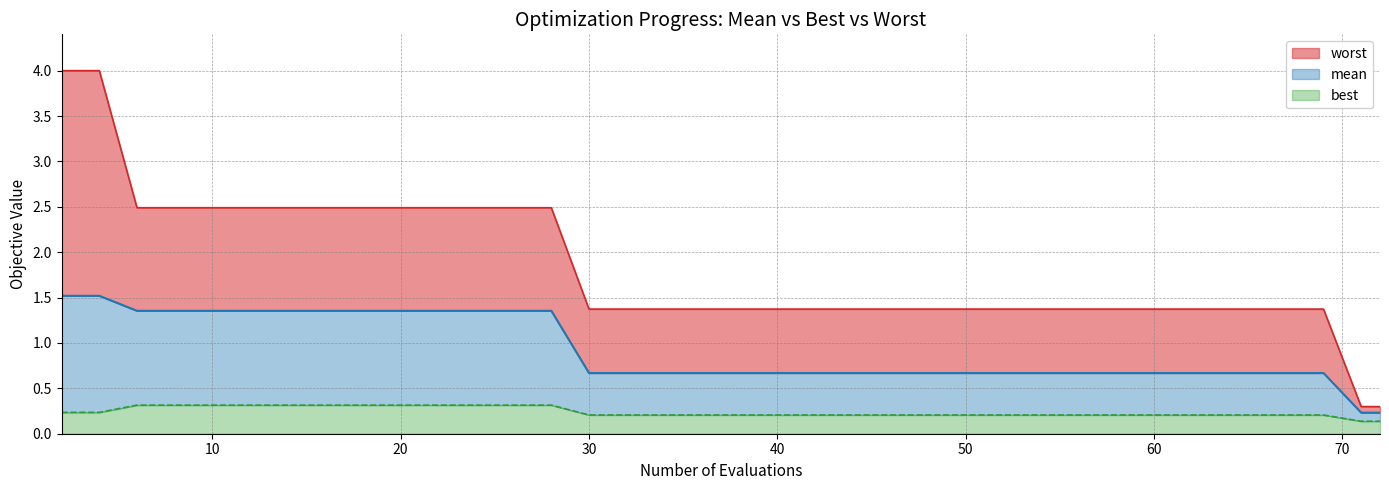

What is the value of the best point at the 37th from the left?

0.2